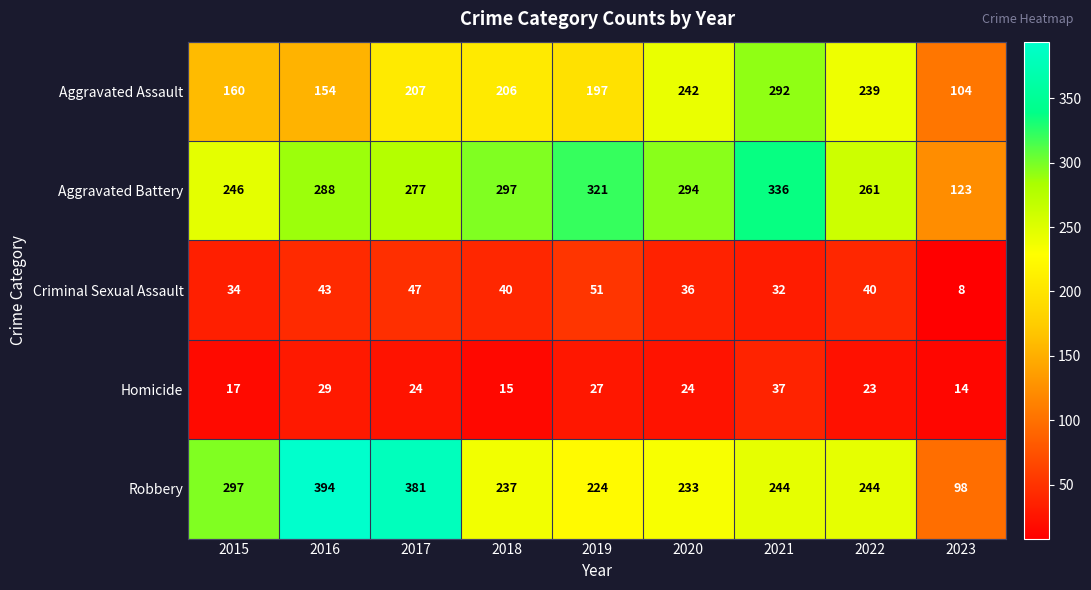

What is the difference between the highest and lowest values at 2023?

115